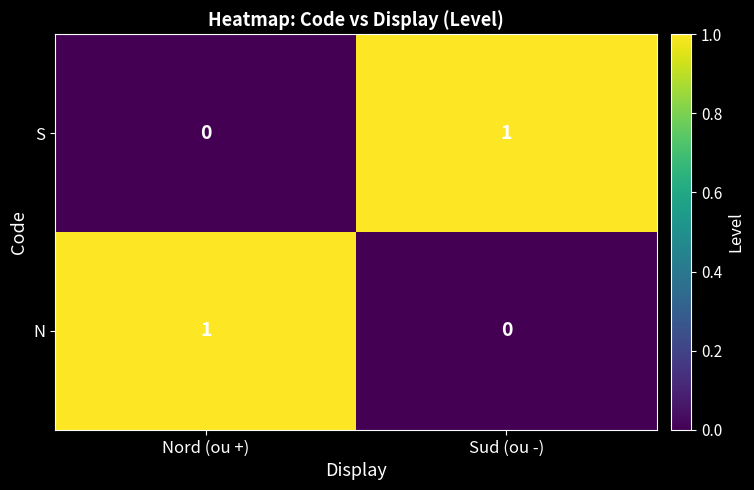

At which label is S closest to 0?

Nord (ou +)